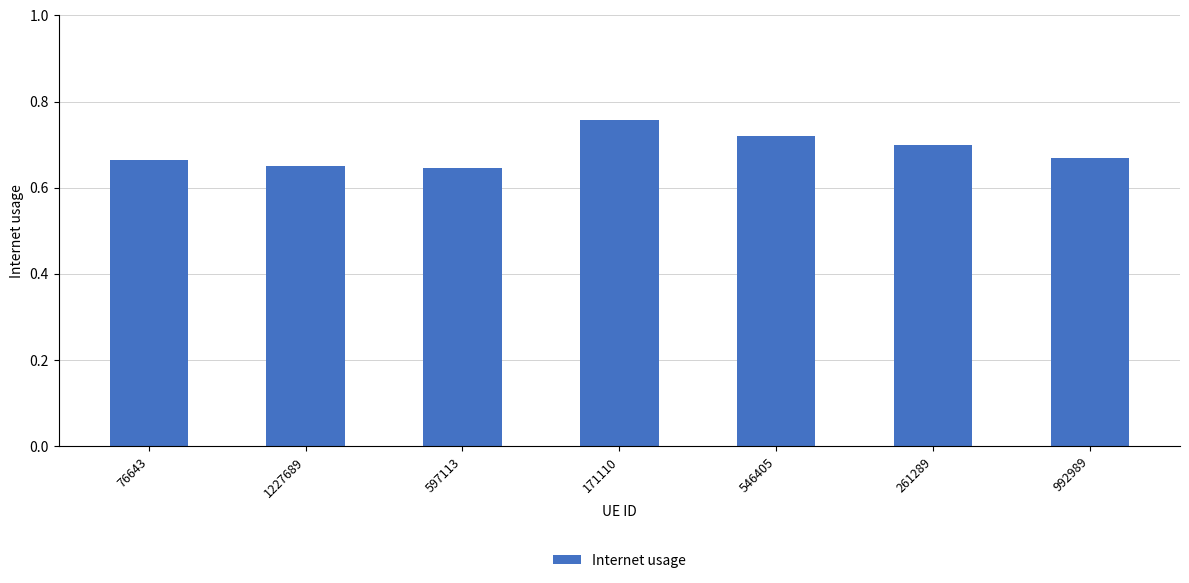

Which label corresponds to the largest value in the chart?

171110